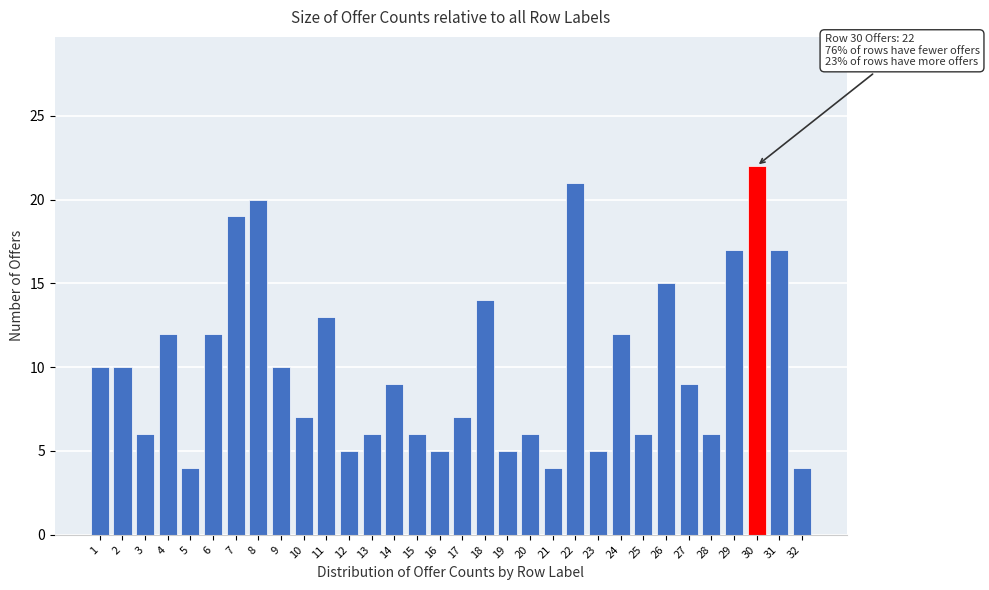

The chart shows a value of 4 at 5. True or false?

True